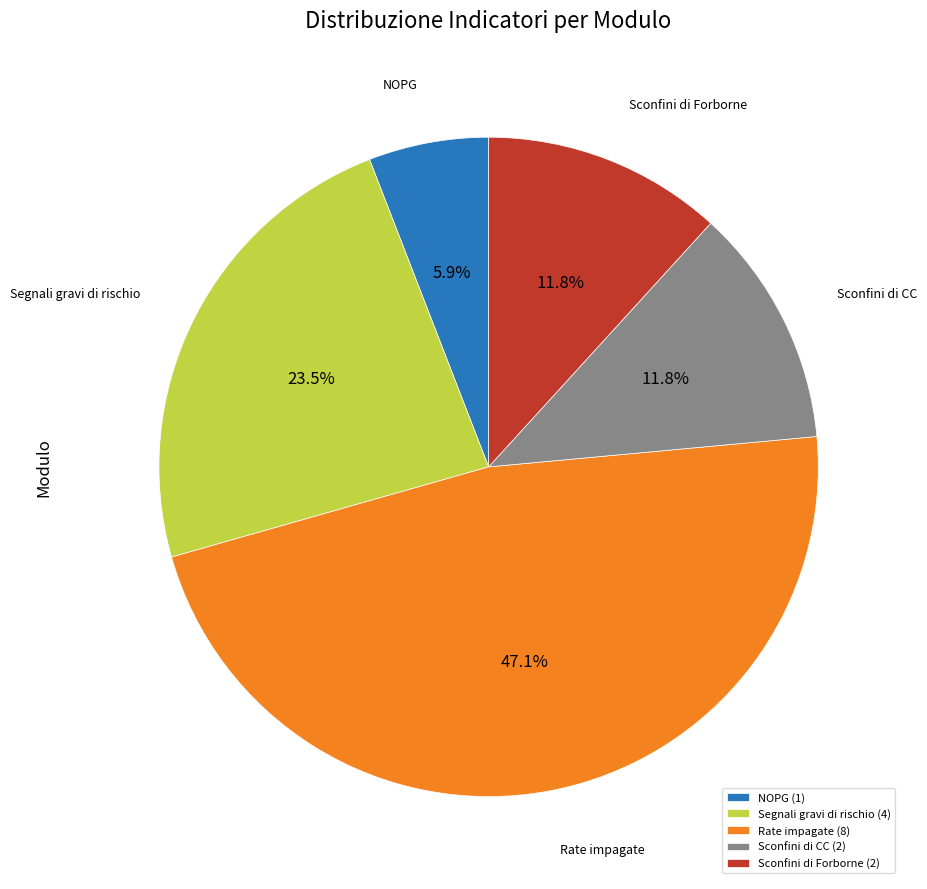

What is the ratio of the value at Sconfini di Forborne to the value at NOPG?

2.0